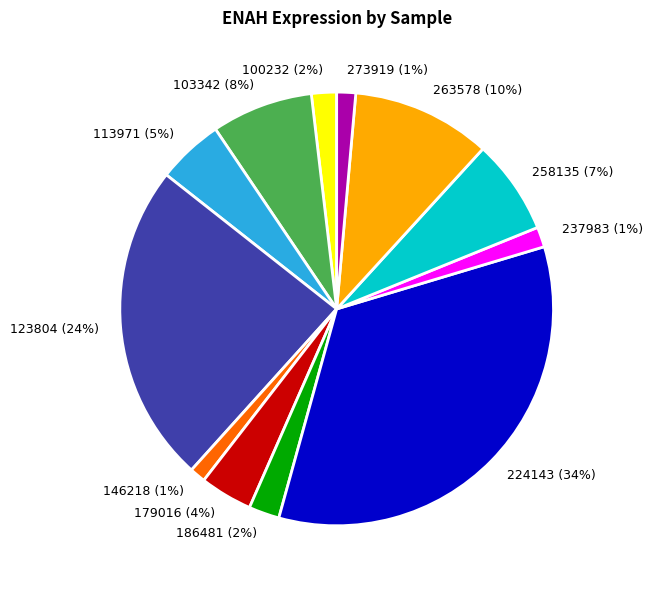

Which has a higher value, 273919 (1%) or 263578 (10%)?

263578 (10%)